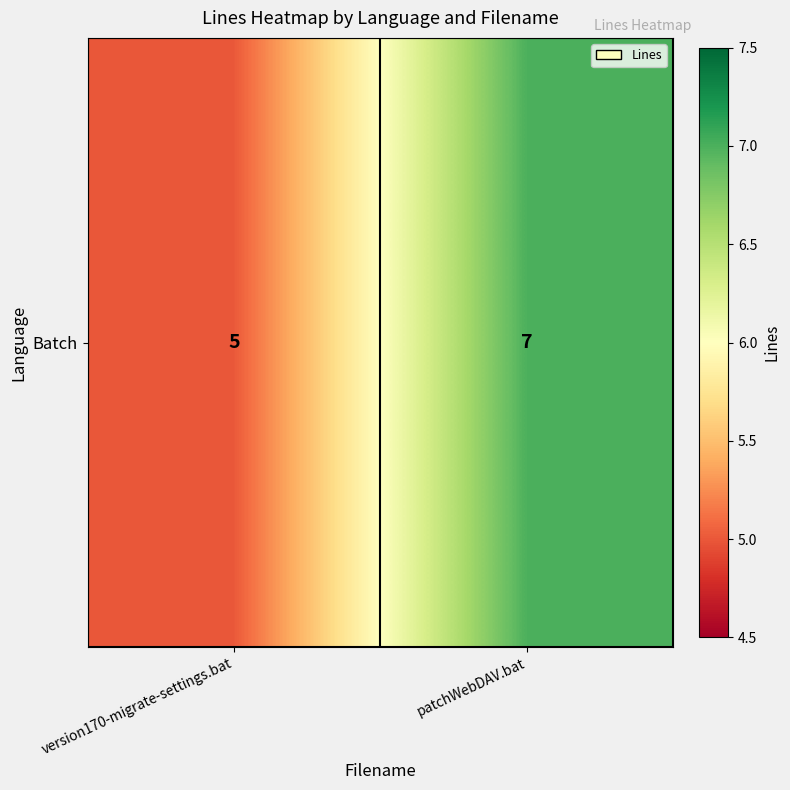

Approximately how many times larger is the value at patchWebDAV.bat compared to version170-migrate-settings.bat?

1.4